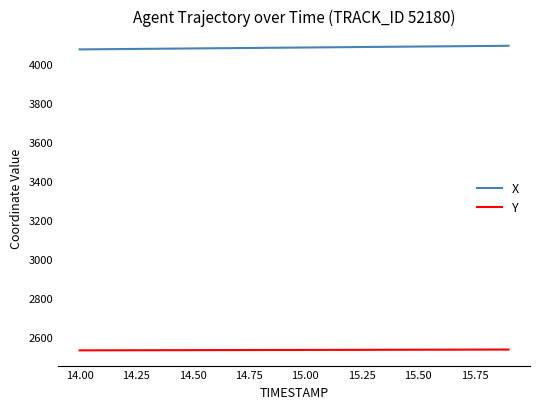

At how many categories does at least one series exceed 2901?

20